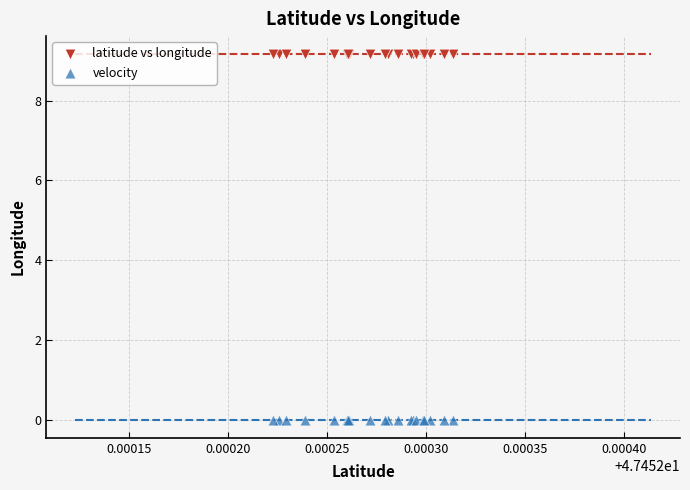

Which series reaches the maximum Y coordinate?

latitude vs longitude